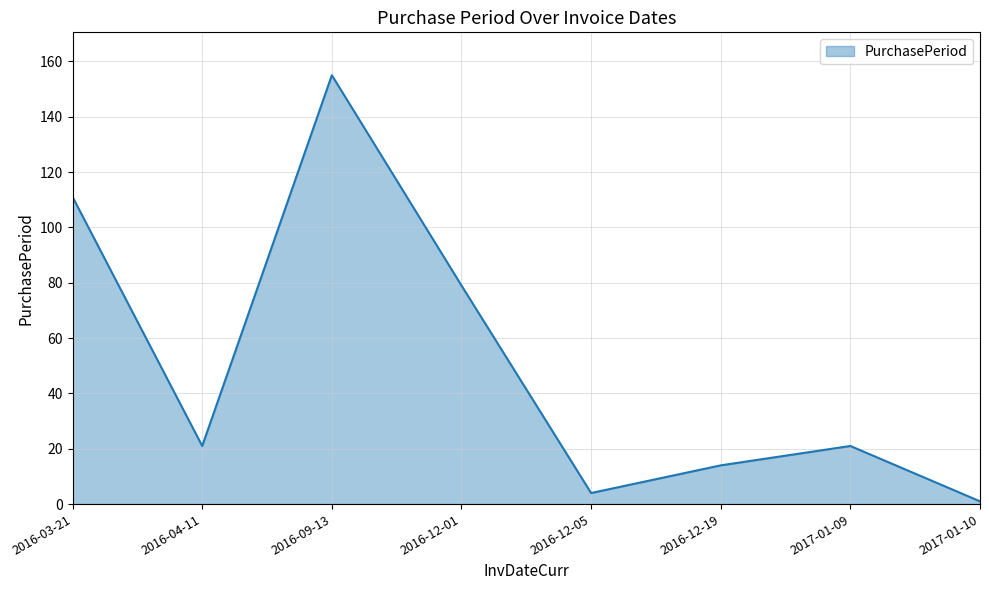

Which has a higher value, 2016-03-21 or 2016-12-01?

2016-03-21